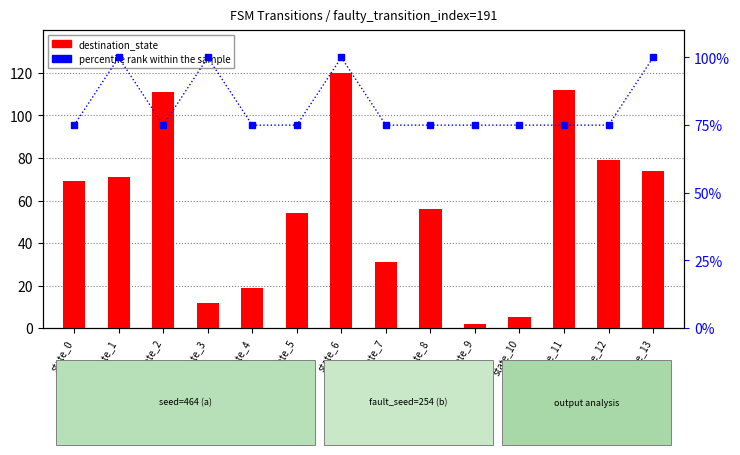

At how many categories does at least one series exceed 64?

14